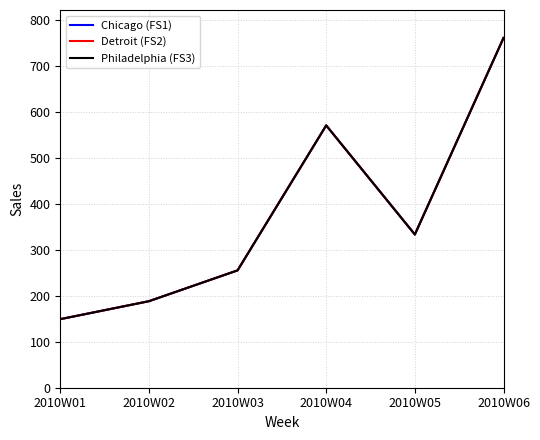

Which series has the largest range (max minus min)?

Chicago (FS1)